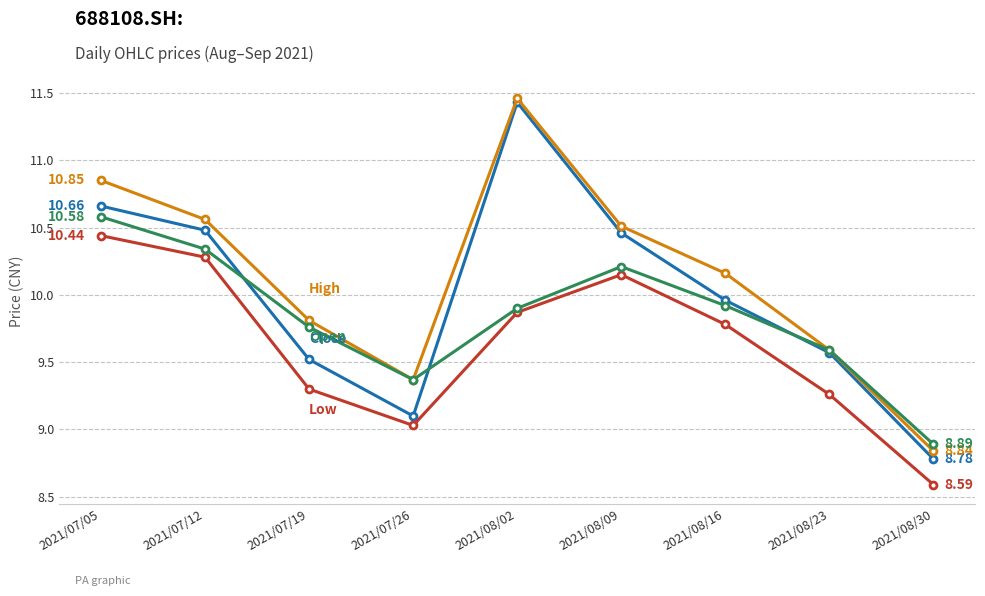

How many data points does each series have?

9